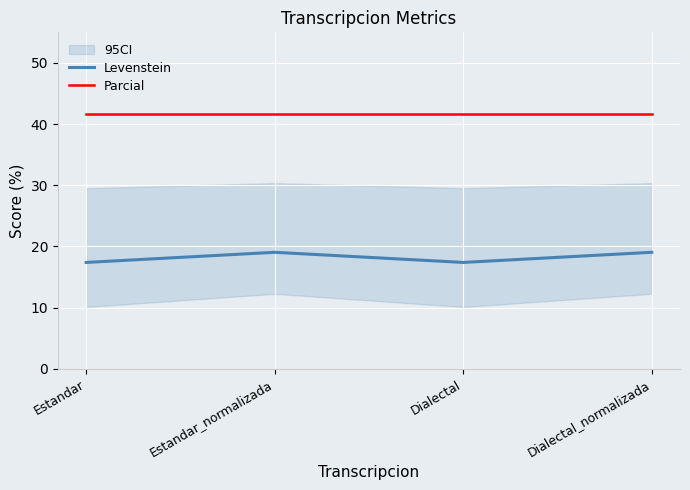

How many lines are shown in the chart?

2